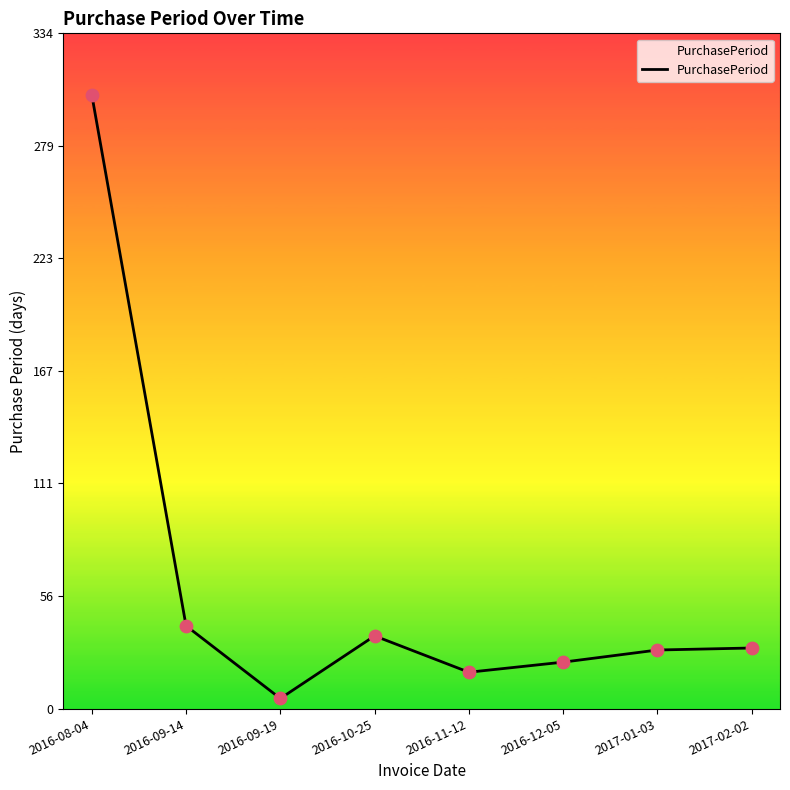

What is the change in value from 2016-09-19 to 2016-11-12?

+13